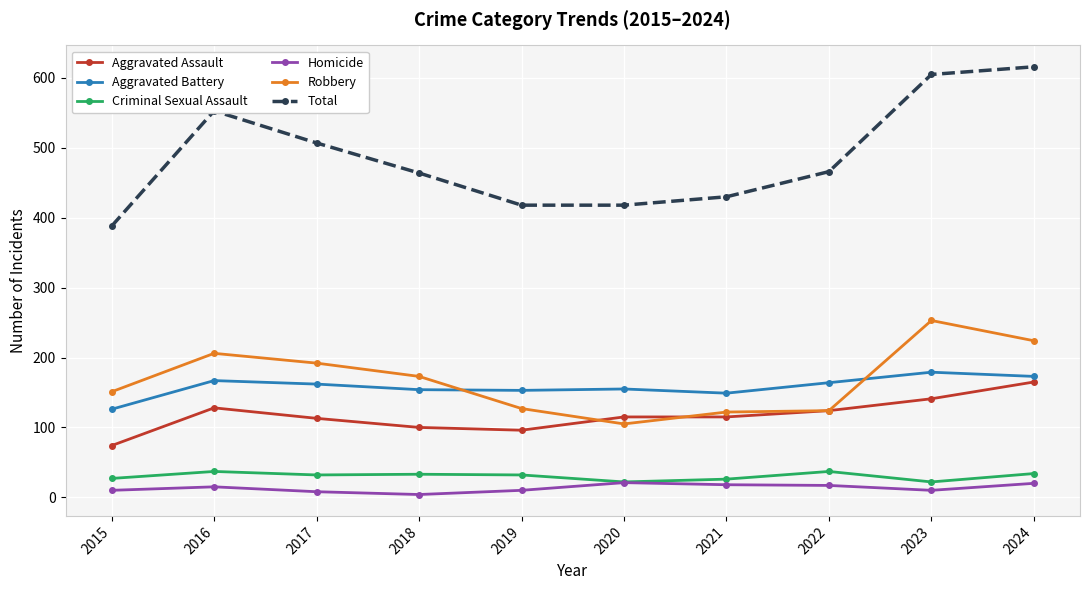

What are all the series names shown in the legend?

Aggravated Assault, Aggravated Battery, Criminal Sexual Assault, Homicide, Robbery, Total